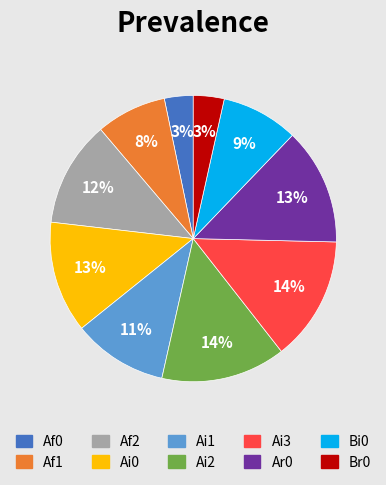

To the nearest percent, what is the difference between the largest and smallest slice percentages?

11%